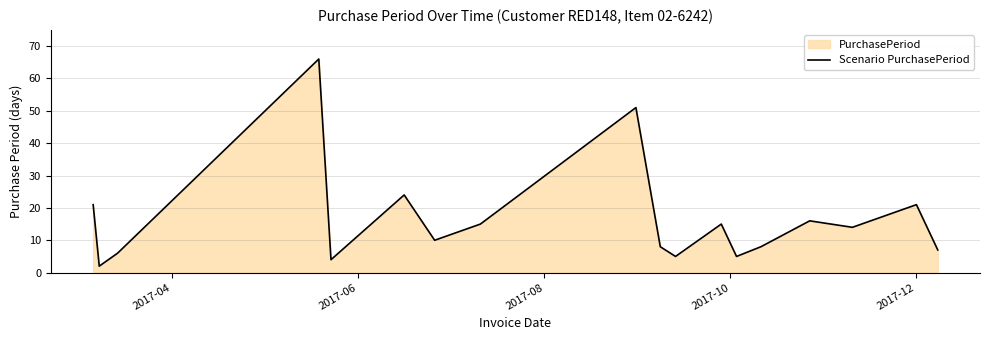

What is the smallest value displayed?

2